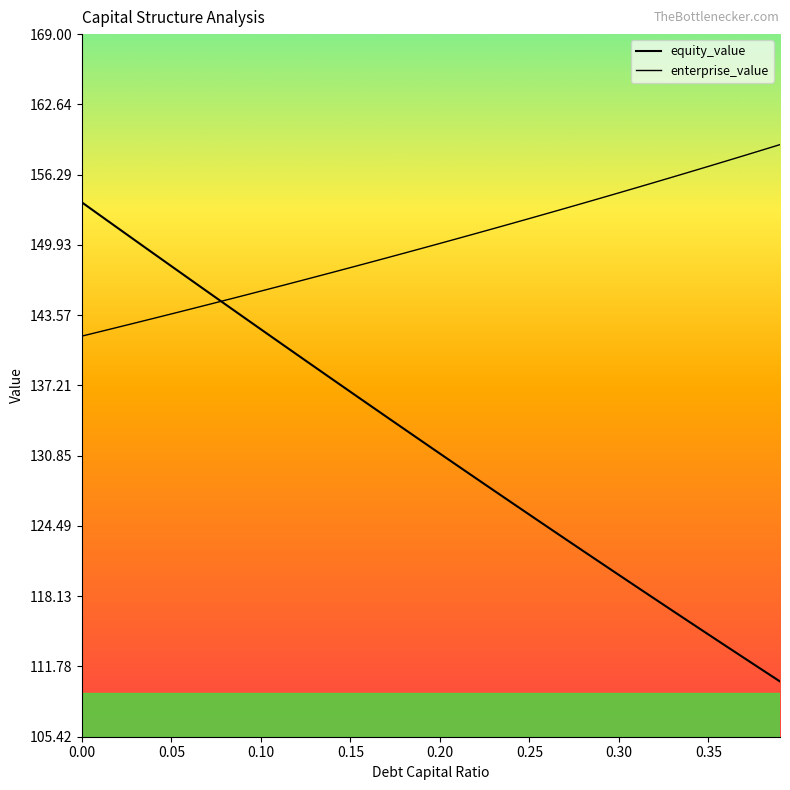

Reading left to right, list all the values displayed in this chart.

debt_capital: 0=153.8	0.01=152.6	0.02=151.5	0.03=150.3	0.04=149.2	0.05=148.0	0.06=146.9	0.07=145.7	0.08=144.6	0.09=143.4	0.1=142.3	0.11=141.2	0.12=140.0	0.13=138.9	0.14=137.8	0.15=136.6	0.16=135.5	0.17=134.4	0.18=133.3	0.19=132.2	0.2=131.0	0.21=129.9	0.22=128.8	0.23=127.7	0.24=126.6	0.25=125.5	0.26=124.4	0.27=123.3	0.28=122.2	0.29=121.1	0.3=120.1	0.31=119.0	0.32=117.9	0.33=116.8	0.34=115.7	0.35=114.7	0.36=113.6	0.37=112.5	0.38=111.5	0.39=110.4
cost_capital: 0=141.7	0.01=142.1	0.02=142.5	0.03=142.9	0.04=143.3	0.05=143.7	0.06=144.1	0.07=144.5	0.08=144.9	0.09=145.3	0.1=145.7	0.11=146.2	0.12=146.6	0.13=147.0	0.14=147.4	0.15=147.9	0.16=148.3	0.17=148.7	0.18=149.2	0.19=149.6	0.2=150.1	0.21=150.5	0.22=151.0	0.23=151.4	0.24=151.9	0.25=152.3	0.26=152.8	0.27=153.2	0.28=153.7	0.29=154.2	0.3=154.6	0.31=155.1	0.32=155.6	0.33=156.1	0.34=156.5	0.35=157.0	0.36=157.5	0.37=158.0	0.38=158.5	0.39=159.0